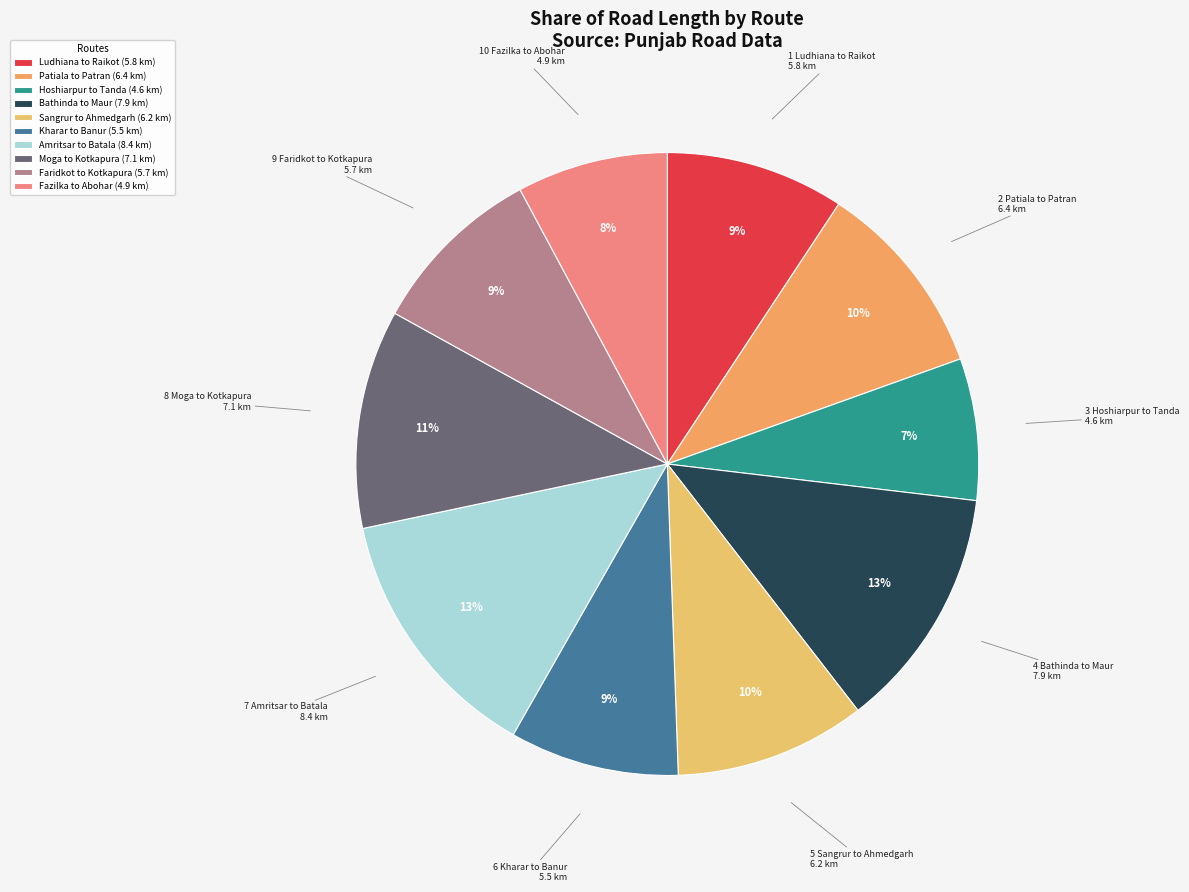

What percentage do Patiala to Patran and Sangrur to Ahmedgarh together represent?

20.2%